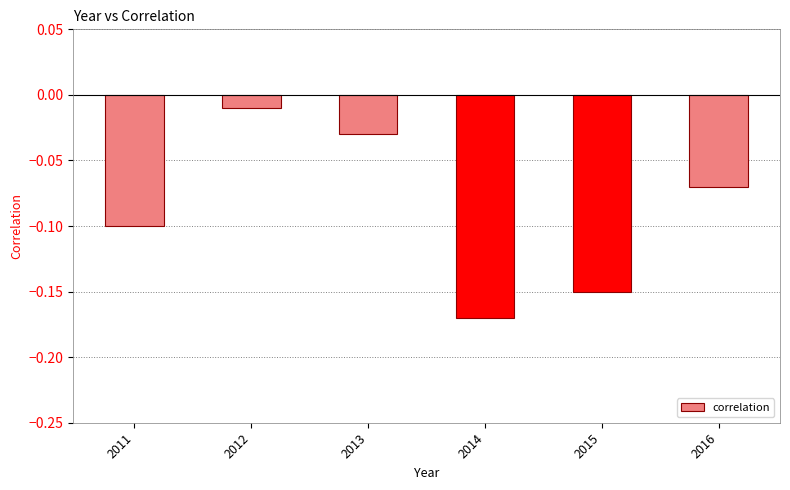

Which category has the lowest value across all series?

2014